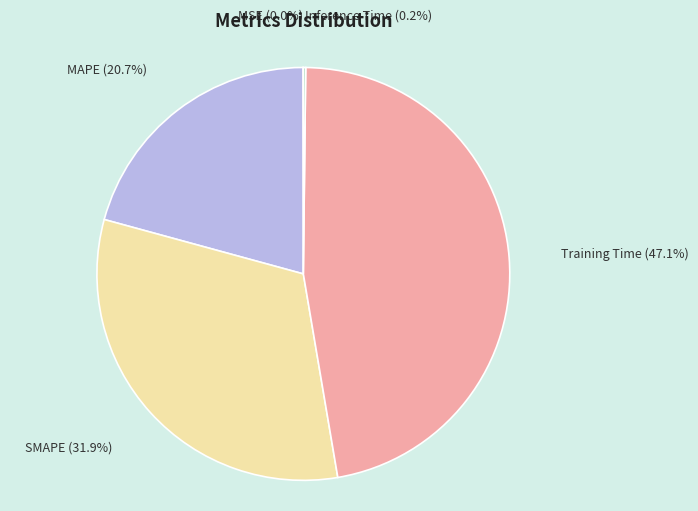

Combined, do MAPE and Training Time account for over 50%?

Yes